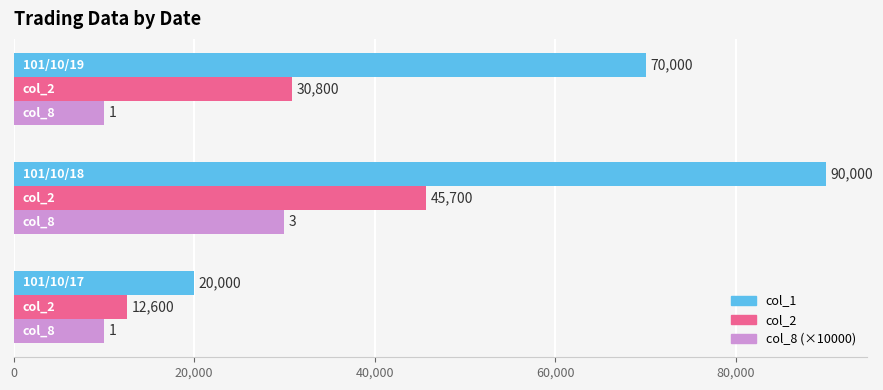

Which series has the largest range (max minus min)?

col_1